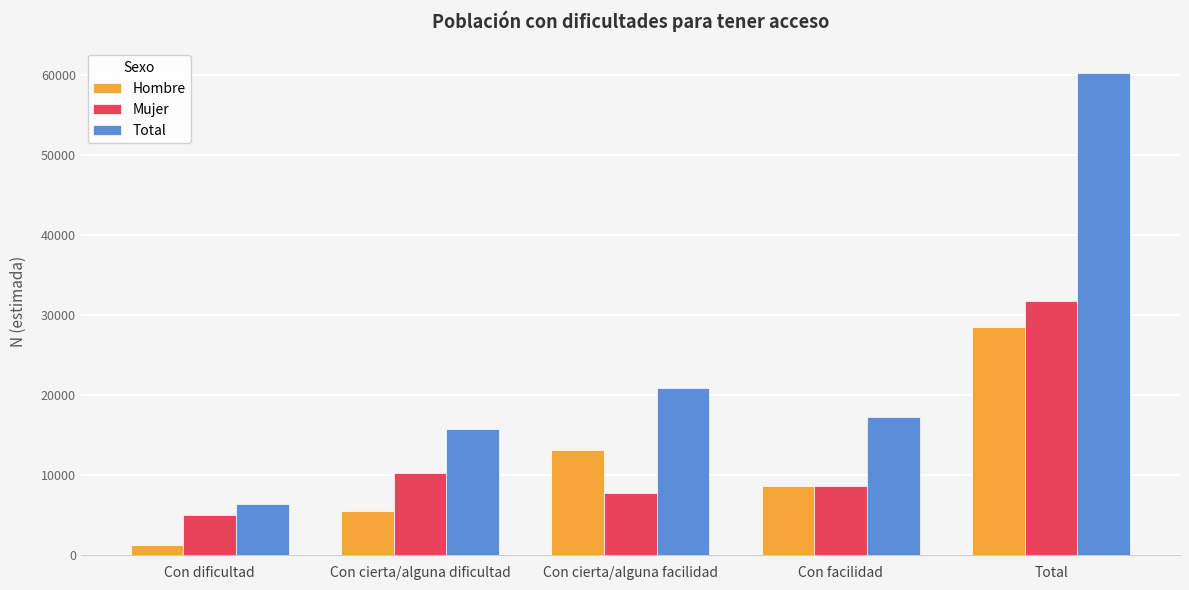

Which label corresponds to the largest value in the chart?

Total